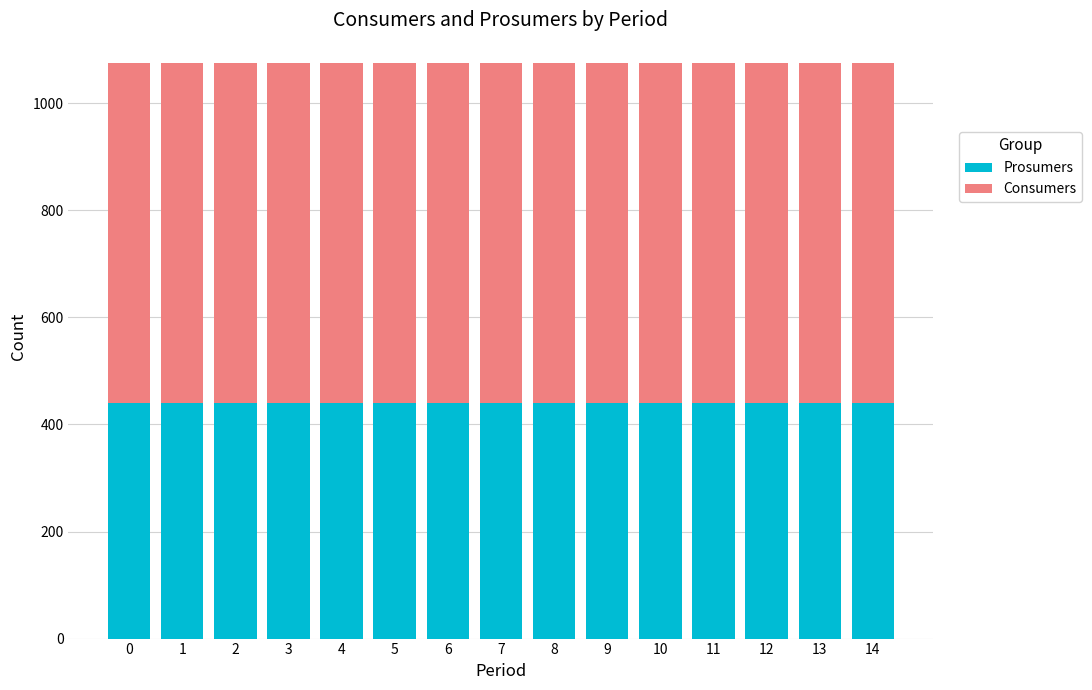

What is the total value across all series at 9?

1075